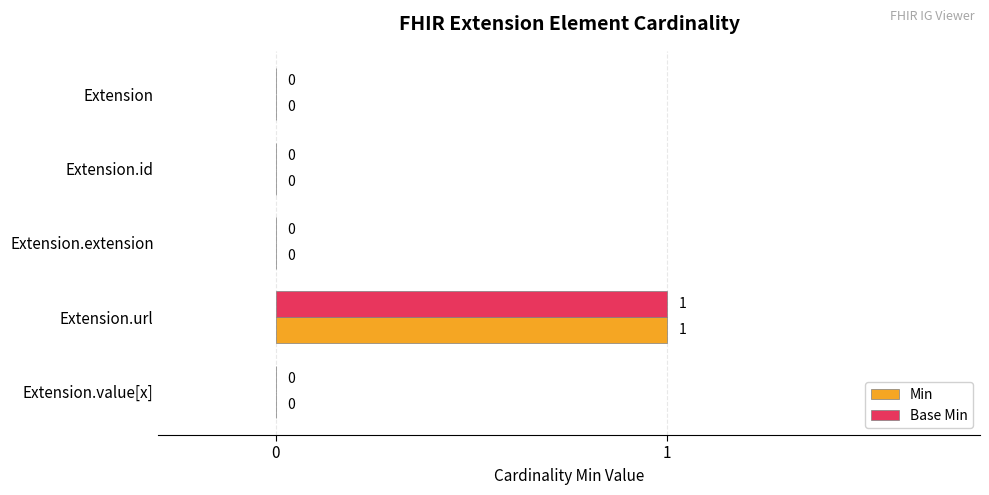

At which label does Base Min reach its peak?

Extension.url